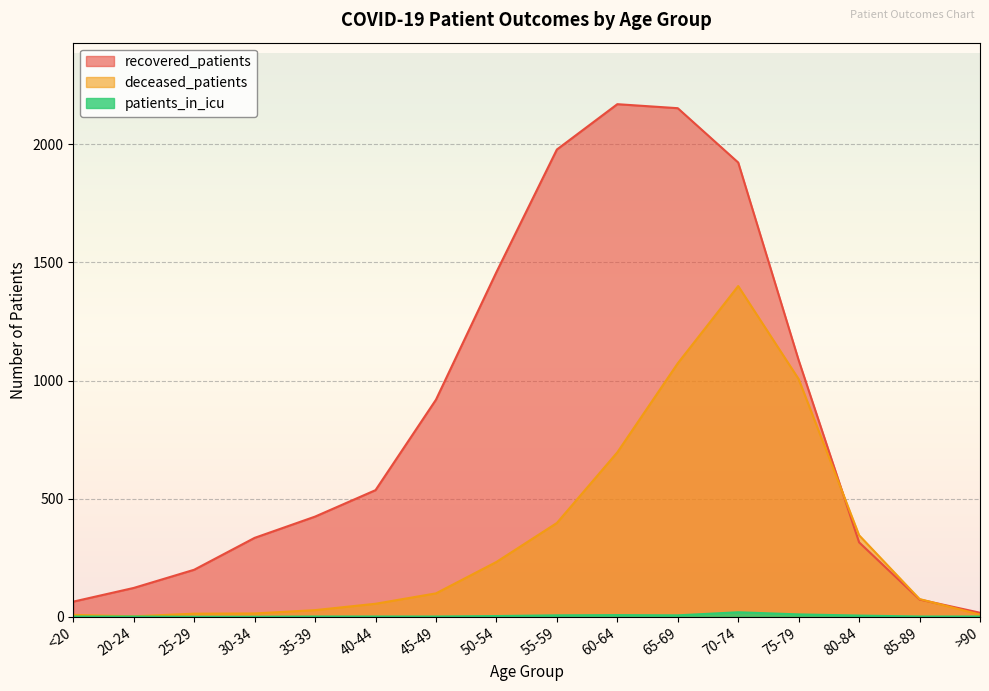

True or false: patients_in_icu and deceased_patients intersect in this chart.

False